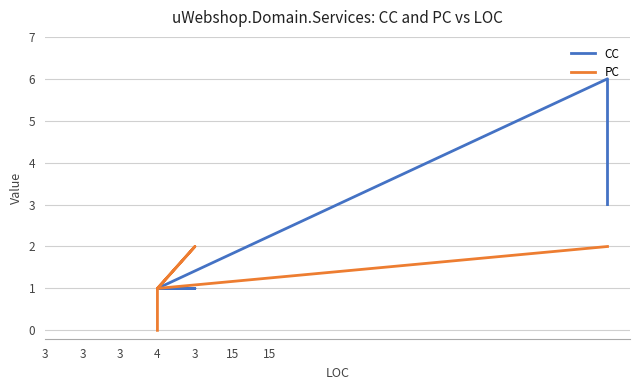

Which has a higher value, 4 or 15?

15